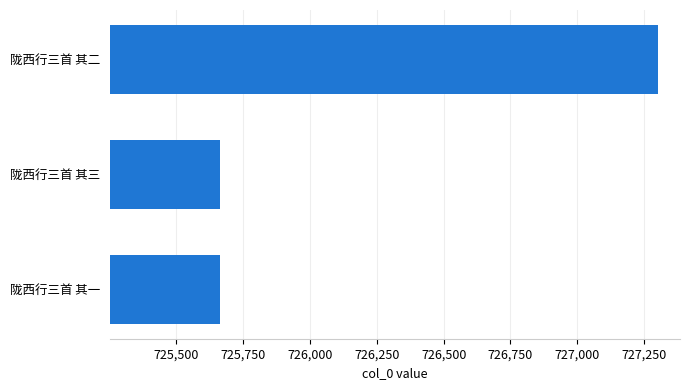

What is the approximate value at 陇西行三首 其三, to the nearest 100?

725700